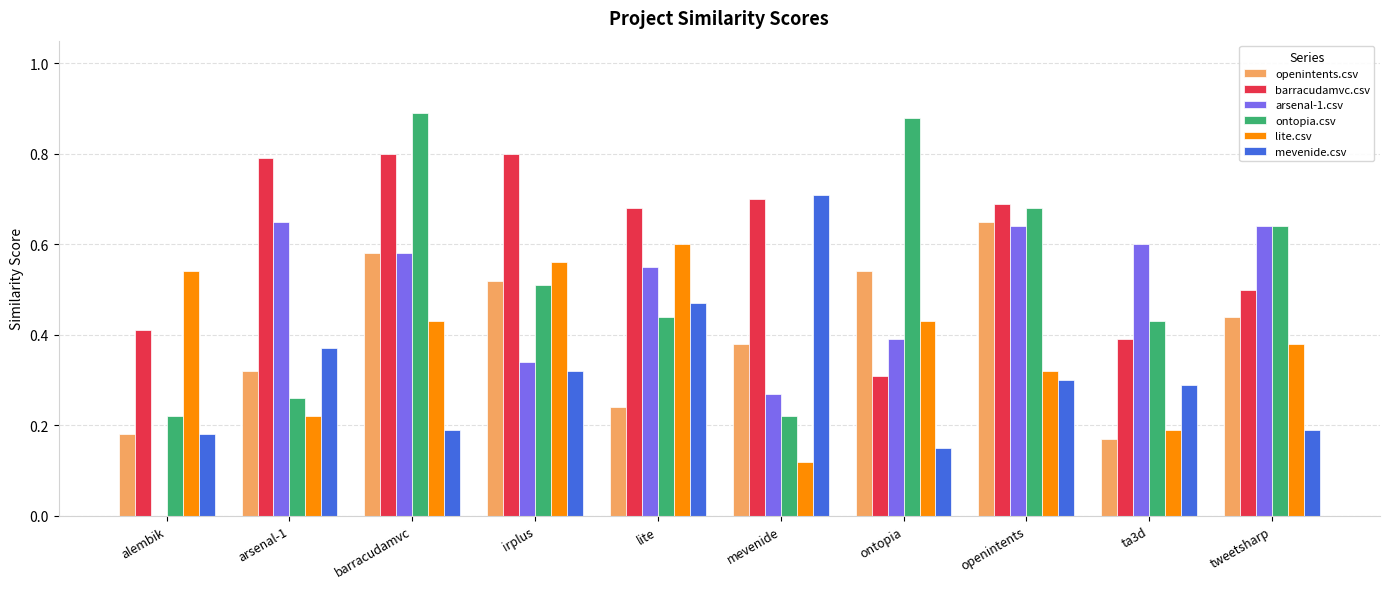

Is it true that lite.csv equals 0.6 at tweetsharp?

False